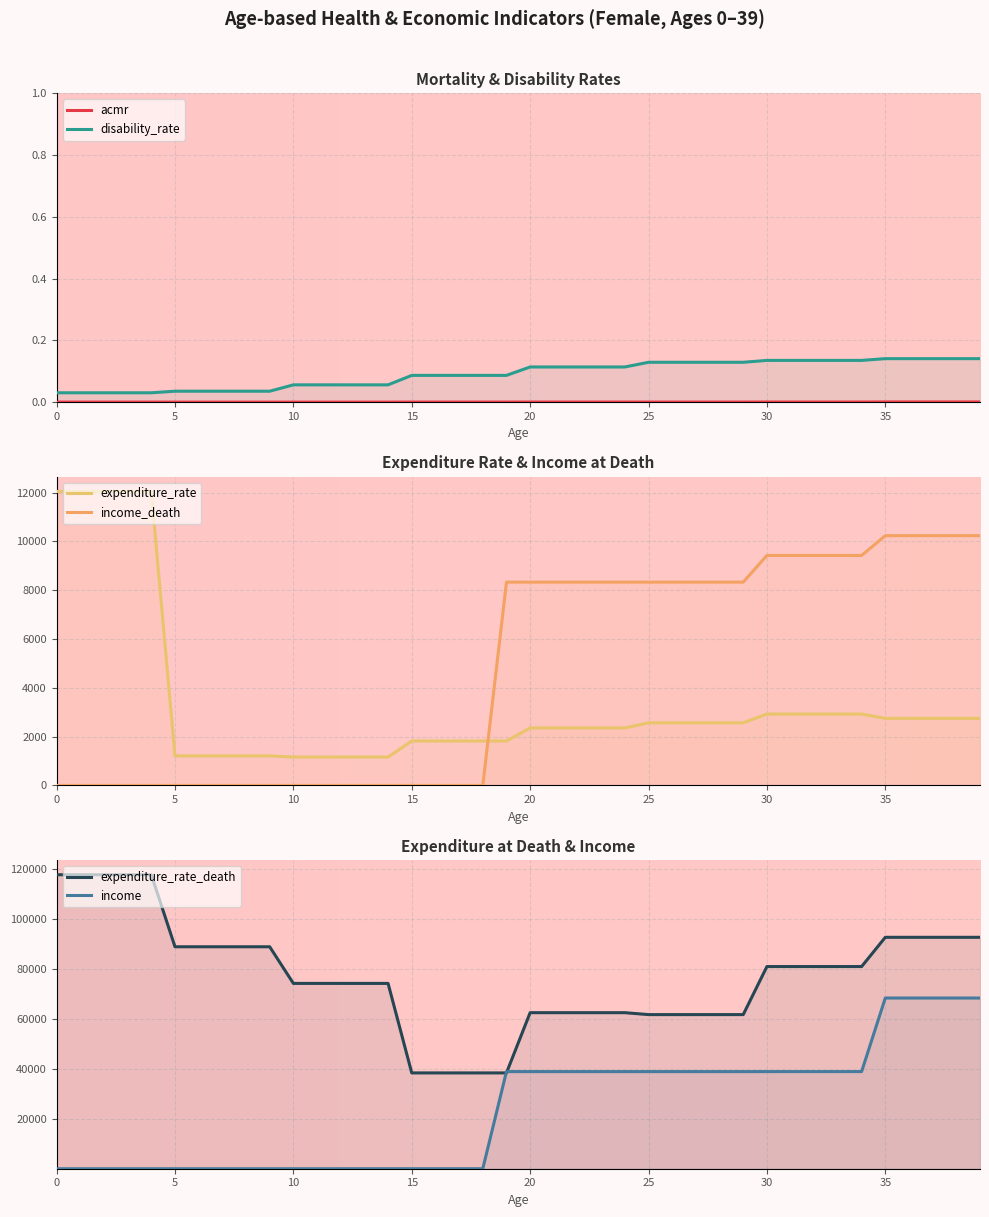

Count the number of categories in the chart.

40